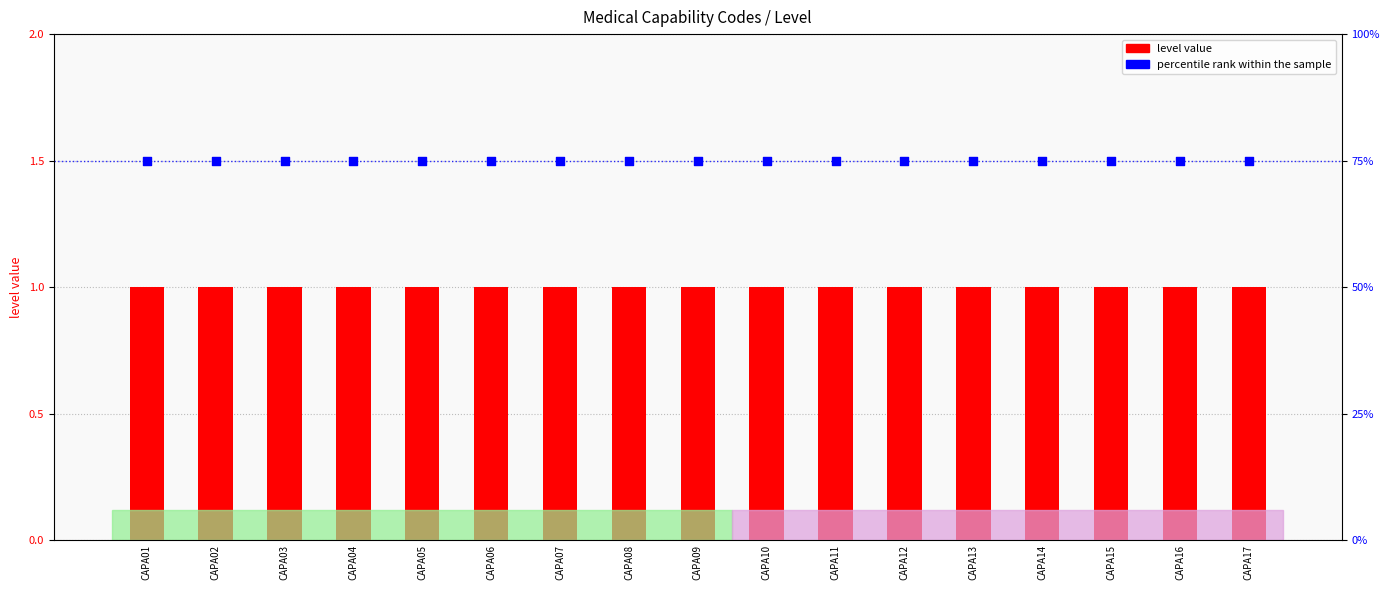

Which series contains the lowest Y value?

level value